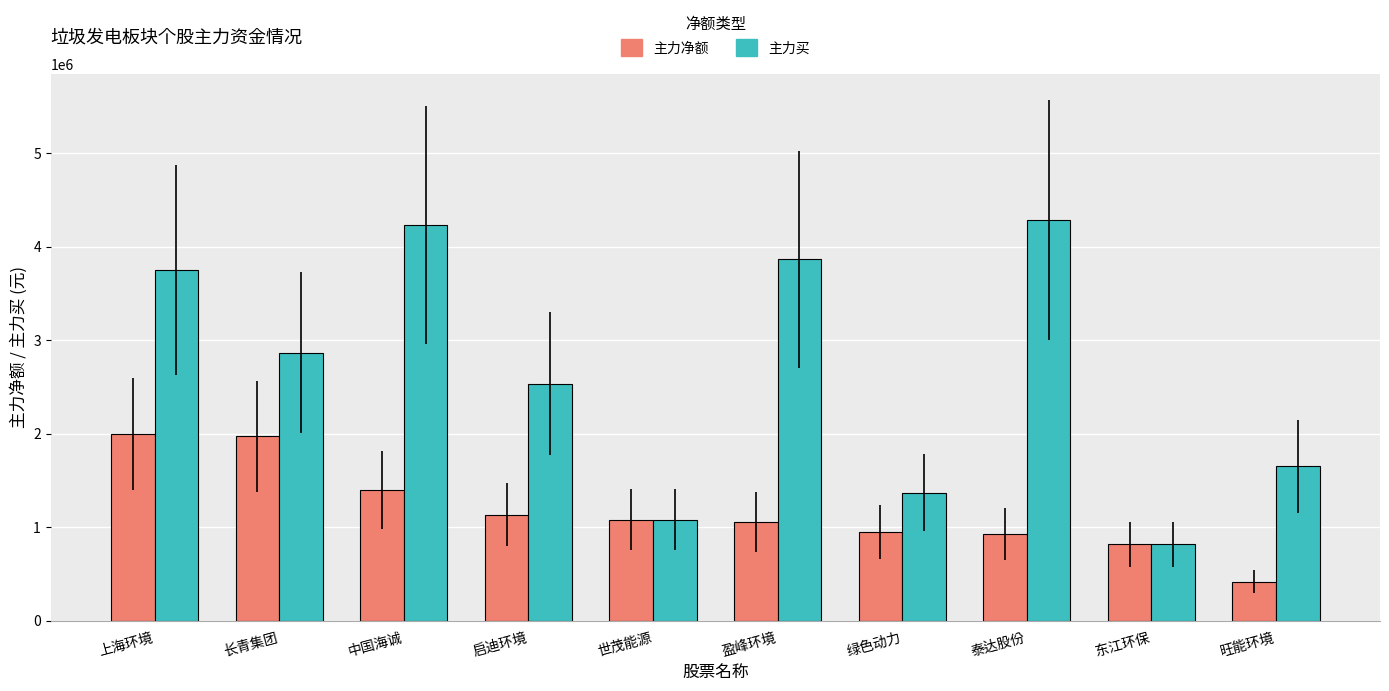

Where does the 主力净额 series first go above 1082344?

上海环境